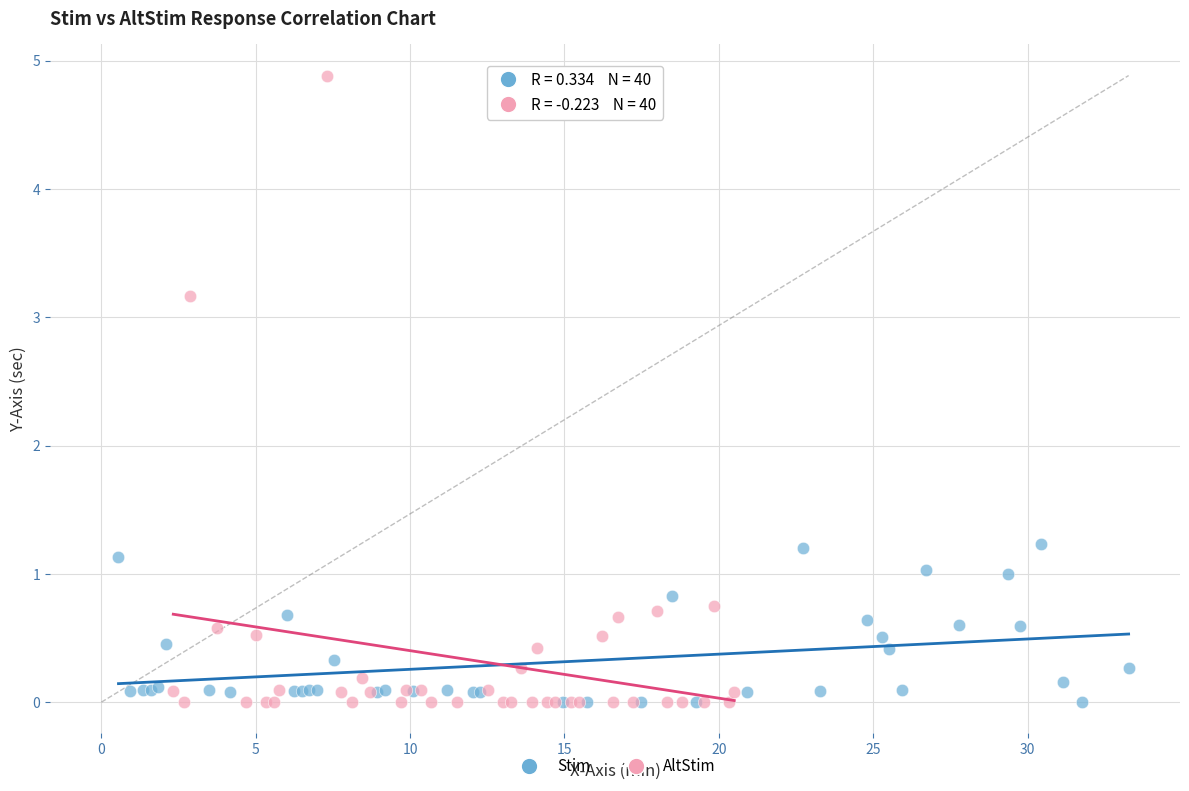

Which series contains the highest Y value?

AltStim